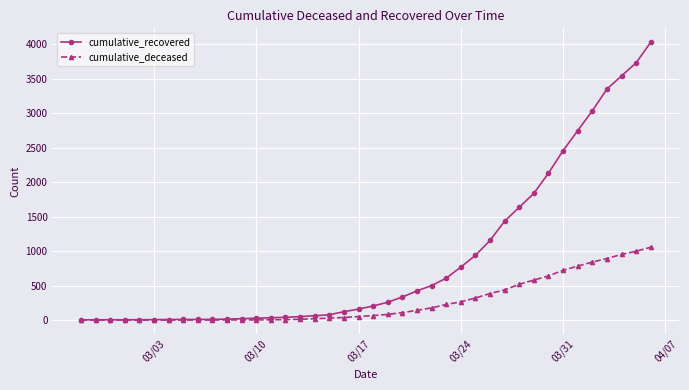

Rank the series by their average value, from highest to lowest.

cumulative_recovered, cumulative_deceased